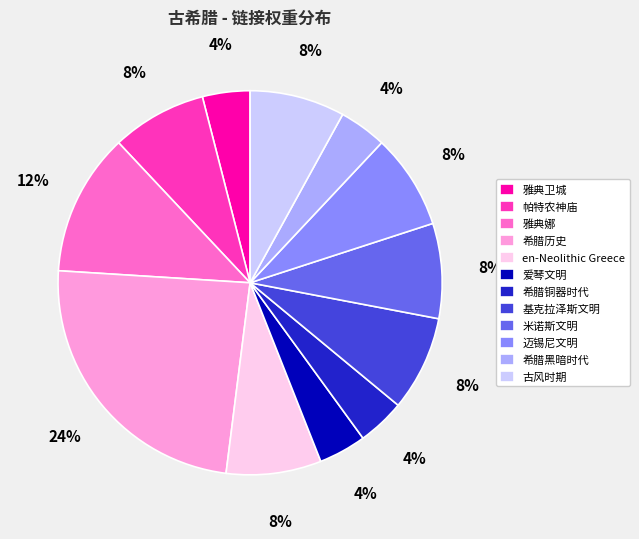

To the nearest percent, what is the difference between the largest and smallest slice percentages?

20%